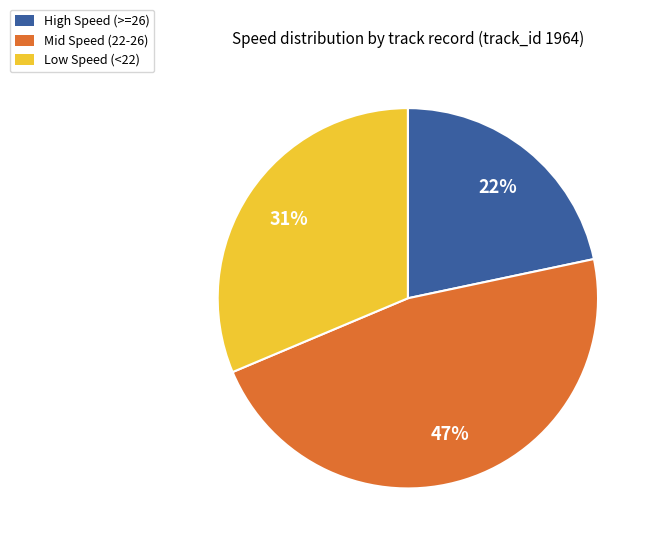

Is there any slice that represents more than half of the pie?

No